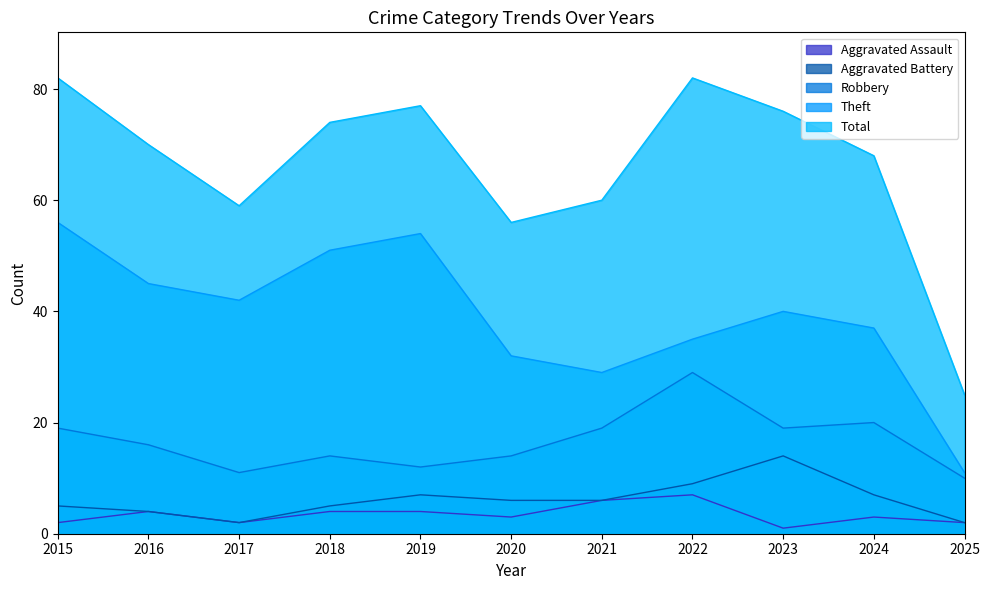

Which category has the lowest value in the Theft series?

2025